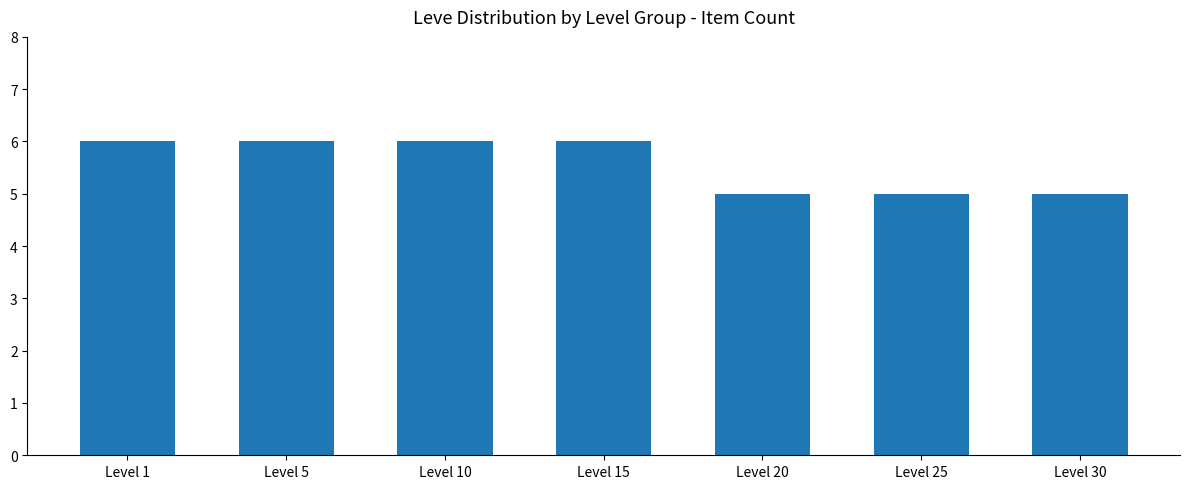

What is the average value?

6